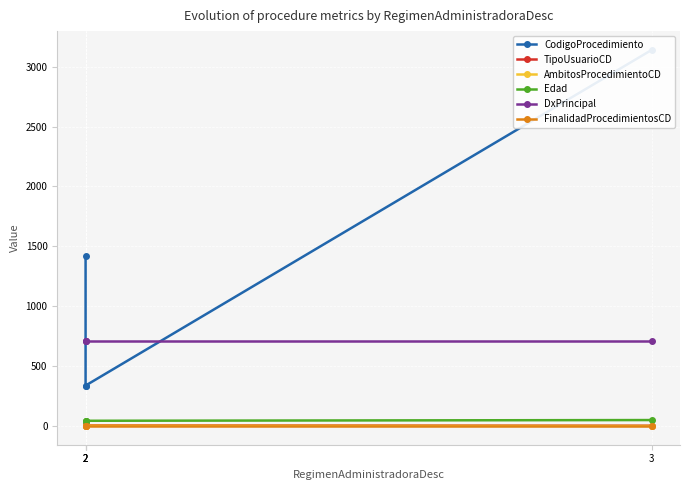

At which category is the sum across all series the highest?

3